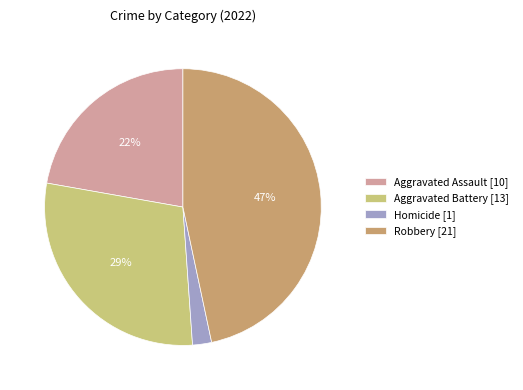

Count the number of slices in the pie.

4